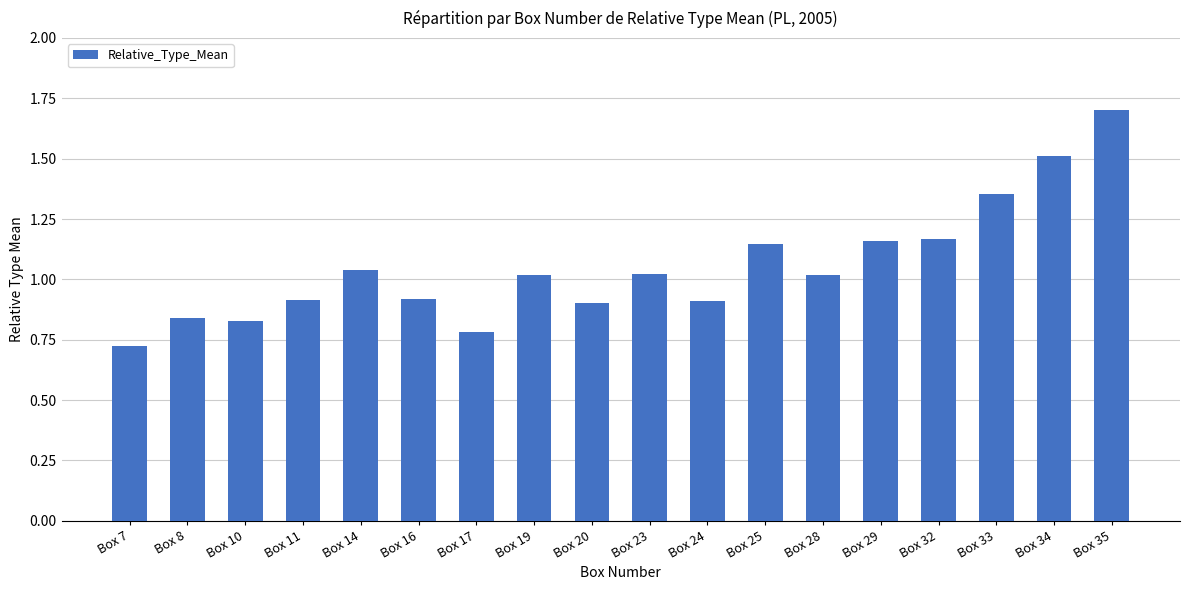

What is the greatest value displayed?

1.7